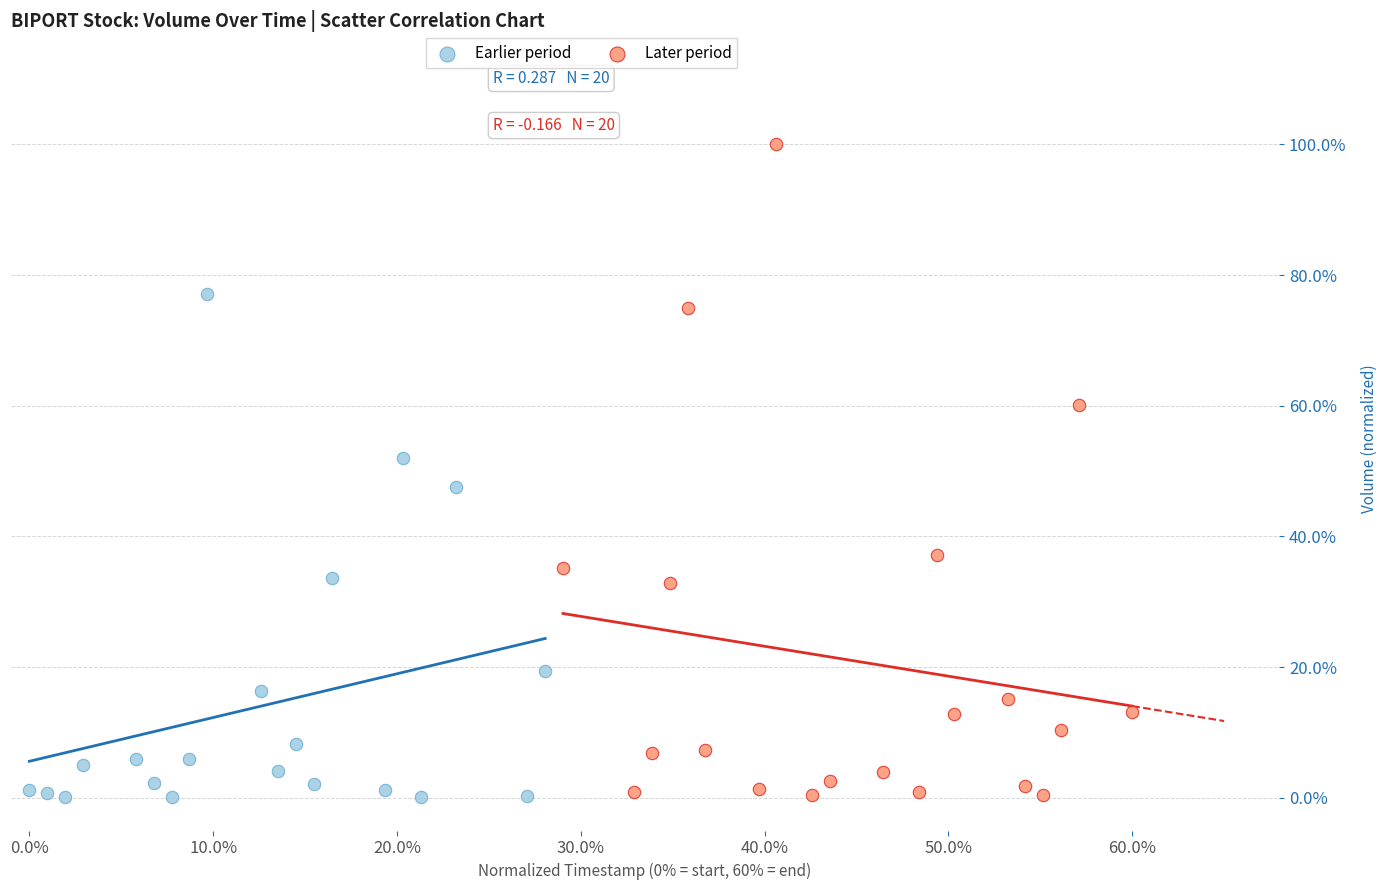

What are all the series names shown in the legend?

Earlier period, Later period